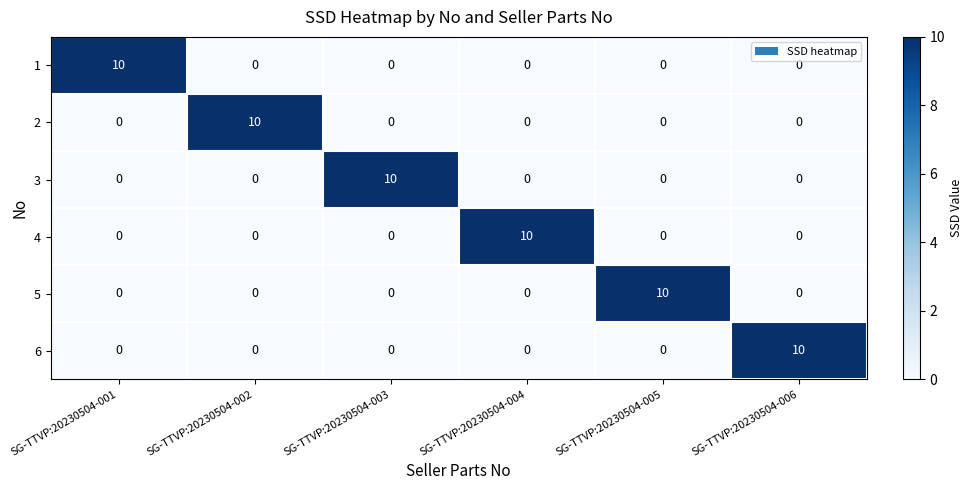

What is the difference between the highest and lowest values at SG-TTVP:20230504-005?

10